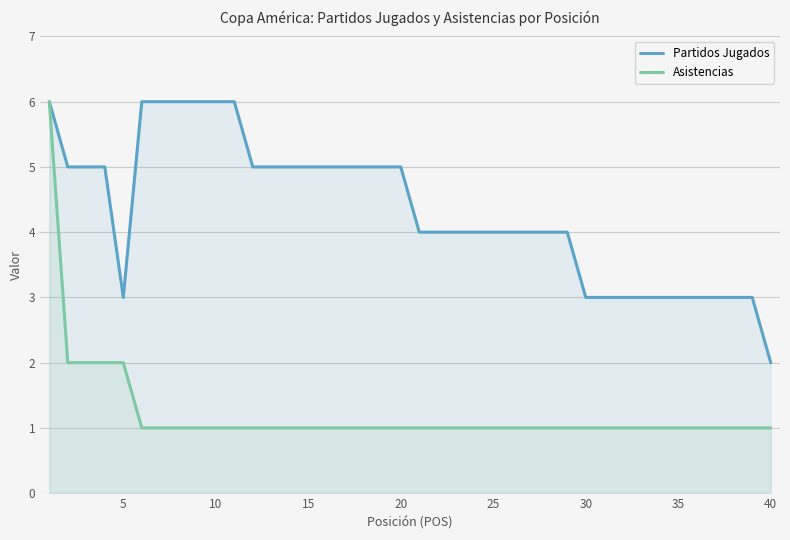

How many data points does each series have?

40